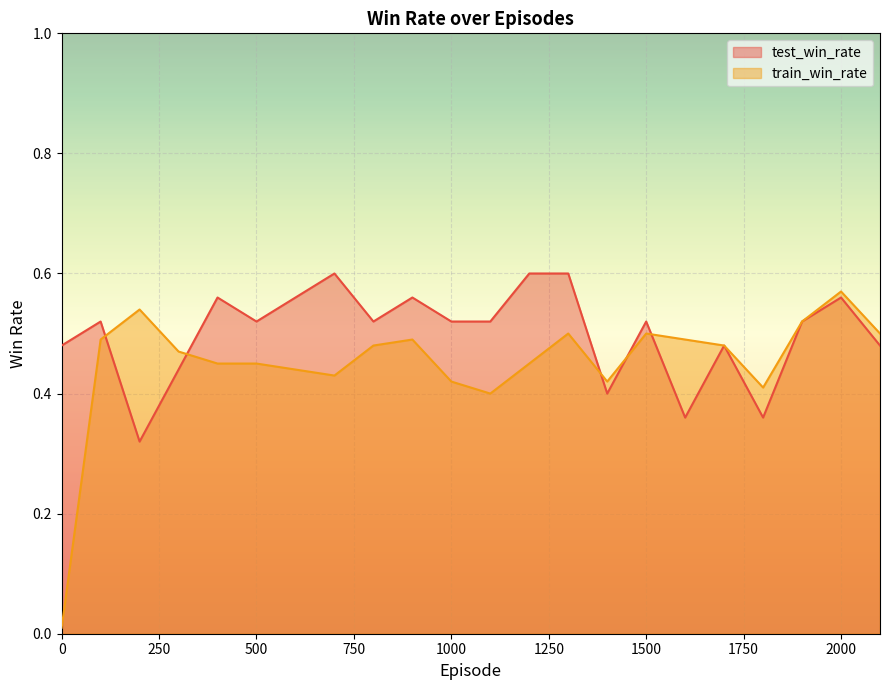

What is the sum of the test_win_rate values at 1500 and 600?

1.1